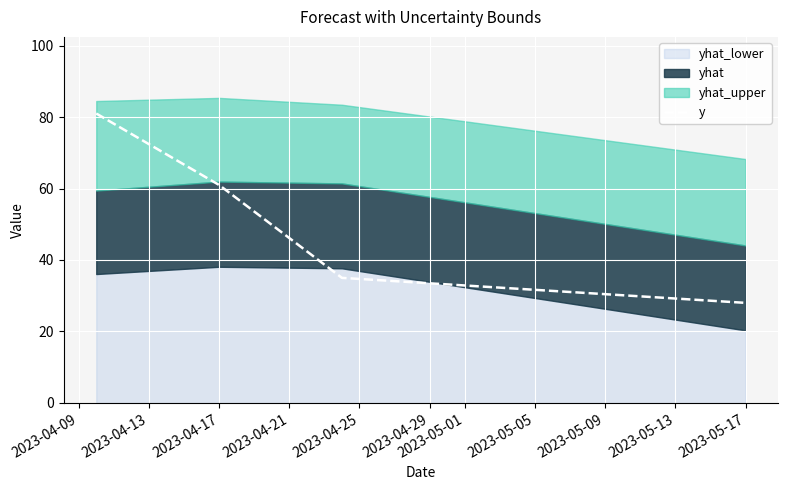

Is it true that y equals 61 at 2023-04-17?

True